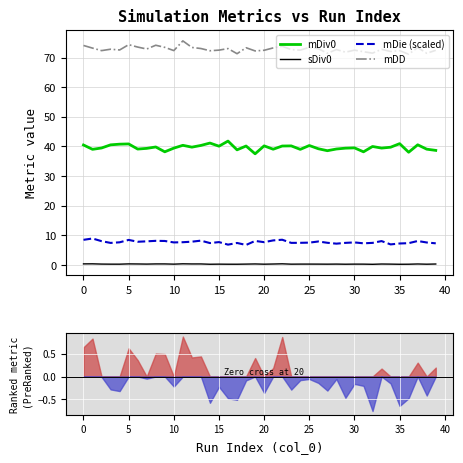

True or false: sDiv0 has a value of 0.3 at 15.

True